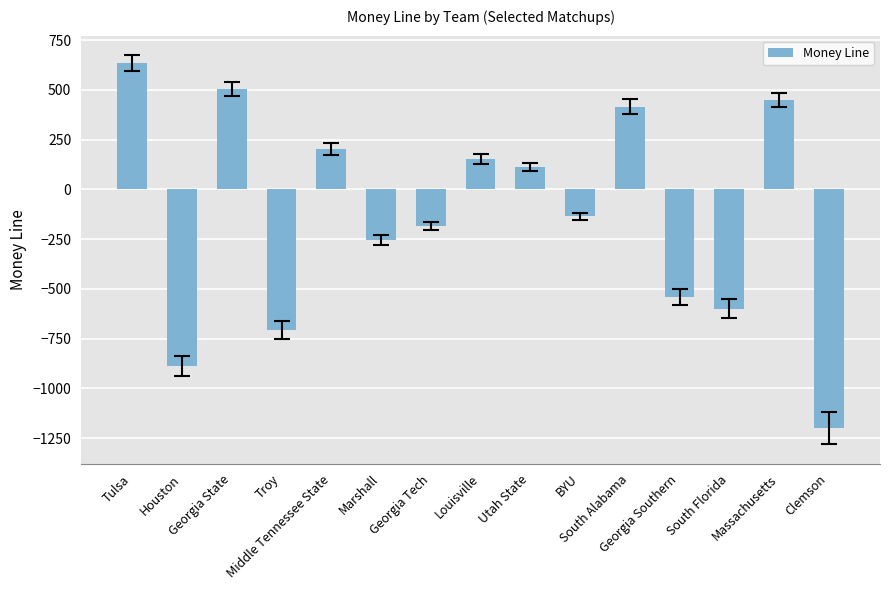

What is the change in value from Georgia Tech to Massachusetts?

+635